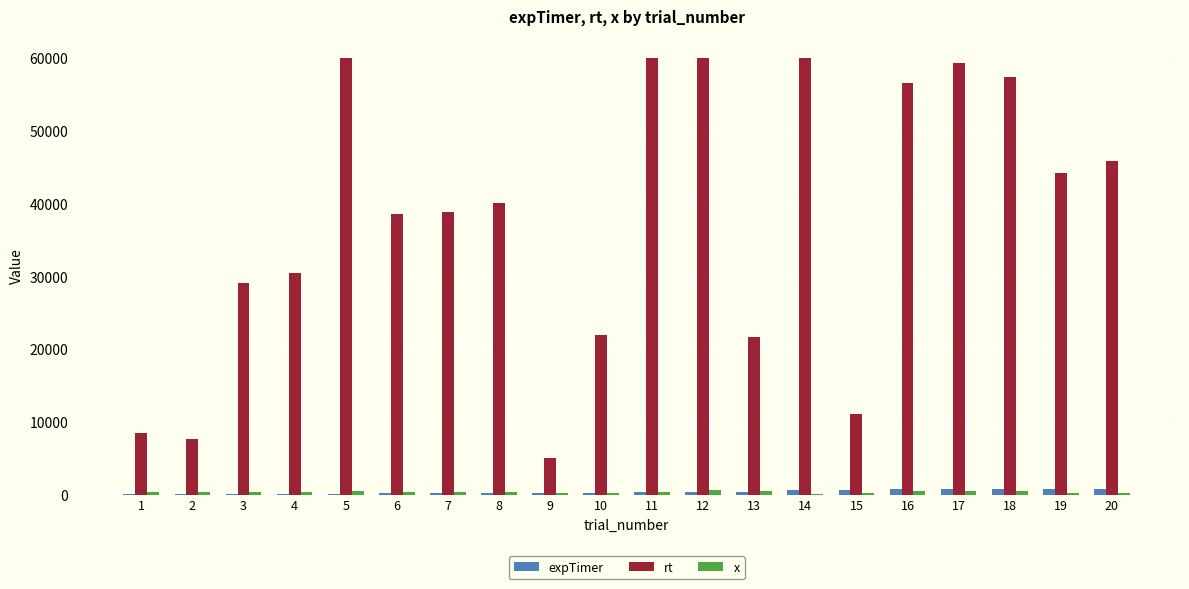

What is the maximum value shown in the chart?

60000.0